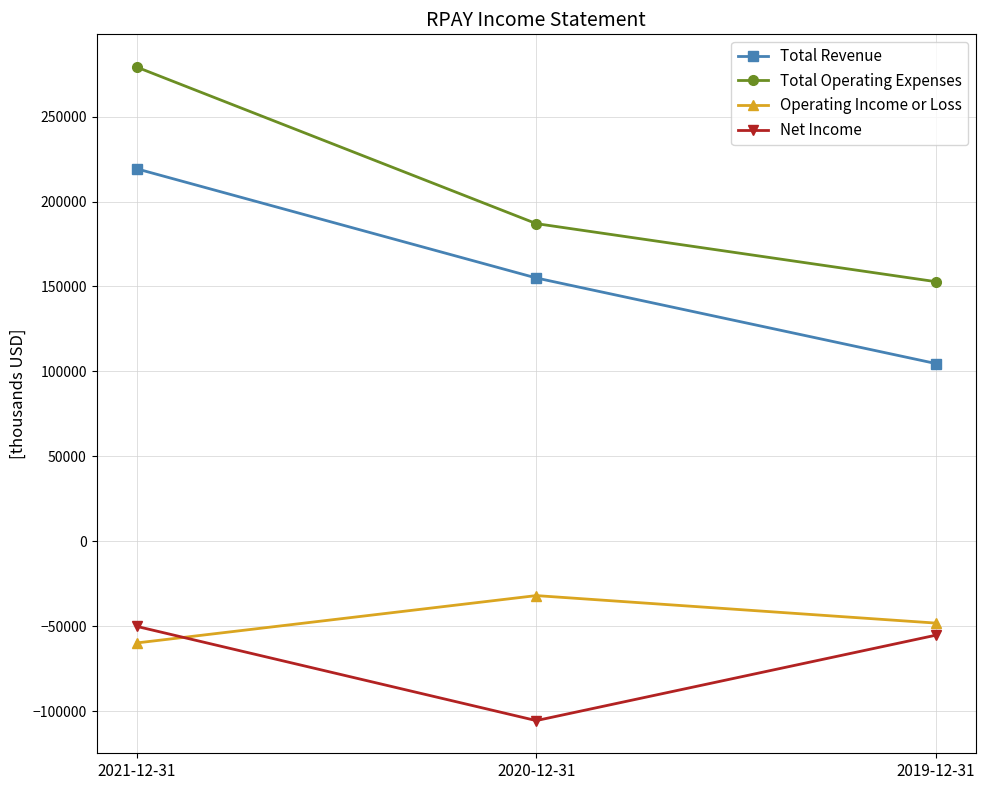

At which category does the chart reach its peak across all series?

2021-12-31